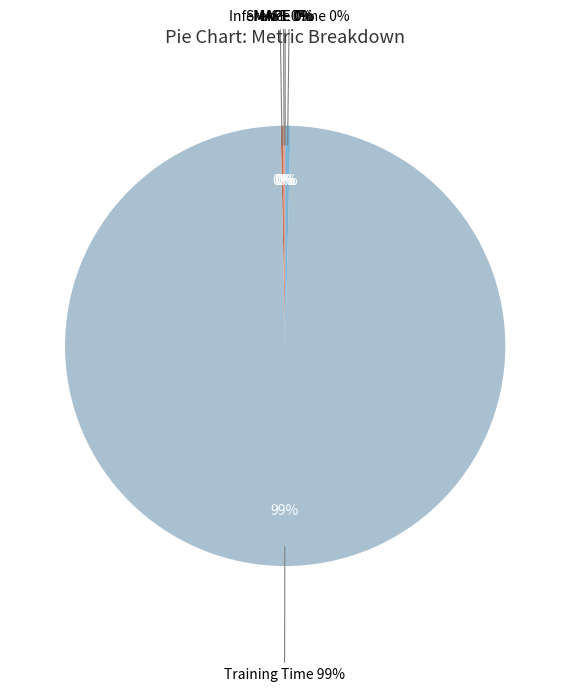

Does any single category account for the majority?

Yes